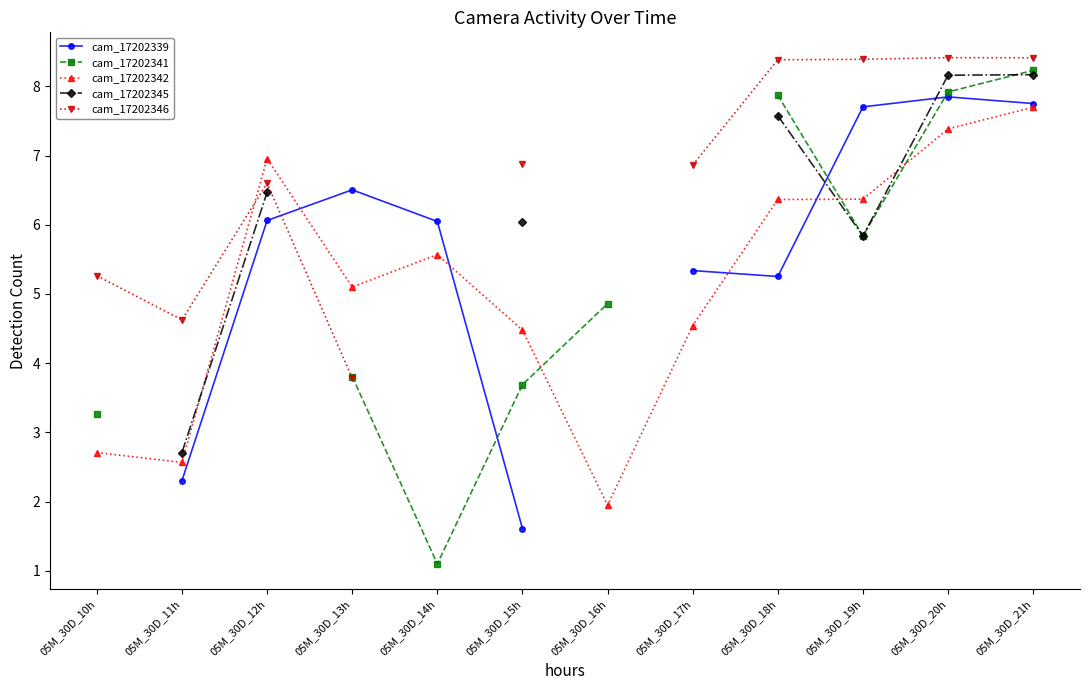

Which series has the largest total across all categories?

cam_17202342